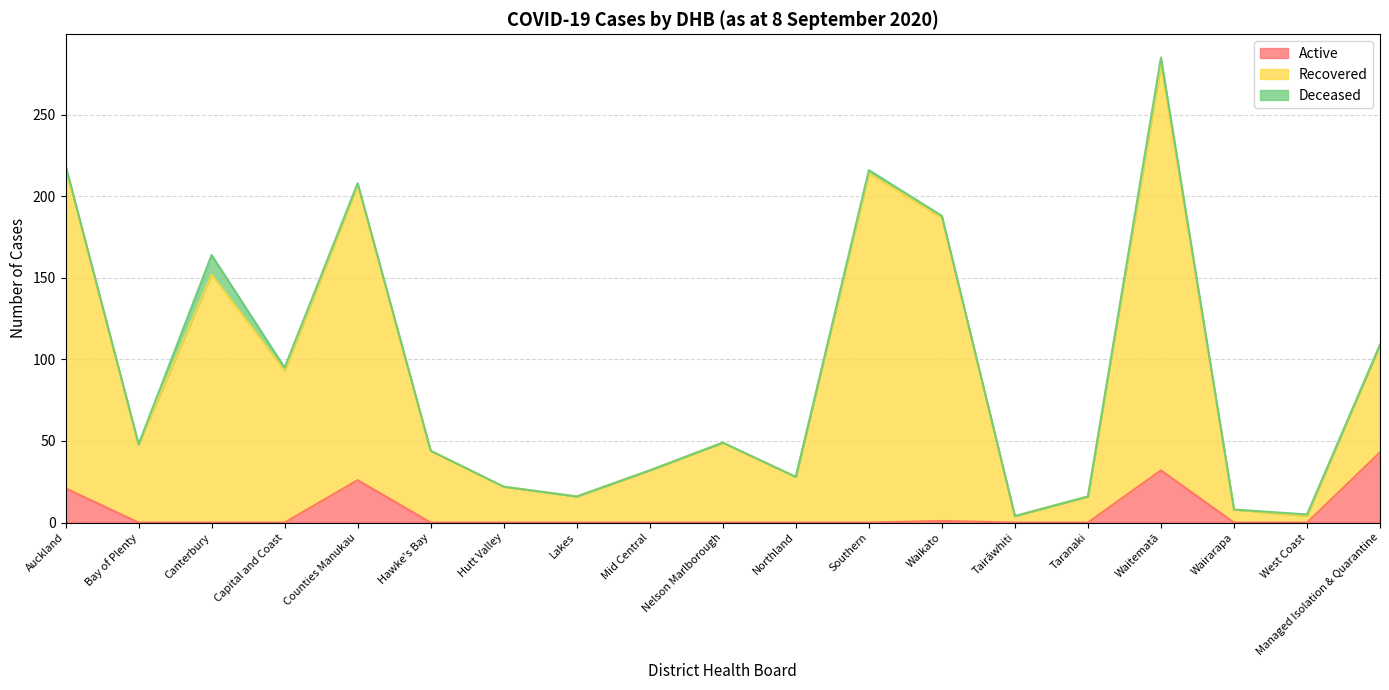

True or false: Active and Recovered intersect in this chart.

False